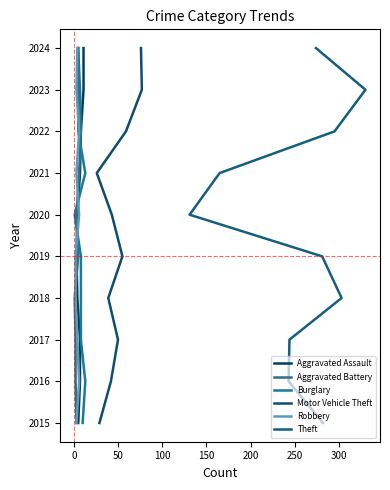

List the series in order of their peak value, lowest first.

Aggravated Assault, Aggravated Battery, Burglary, Motor Vehicle Theft, Robbery, Theft